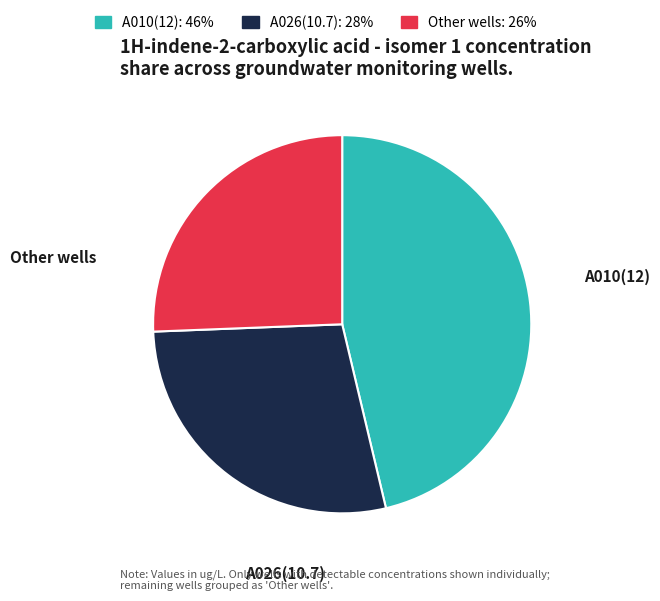

Is there any slice that represents more than half of the pie?

No